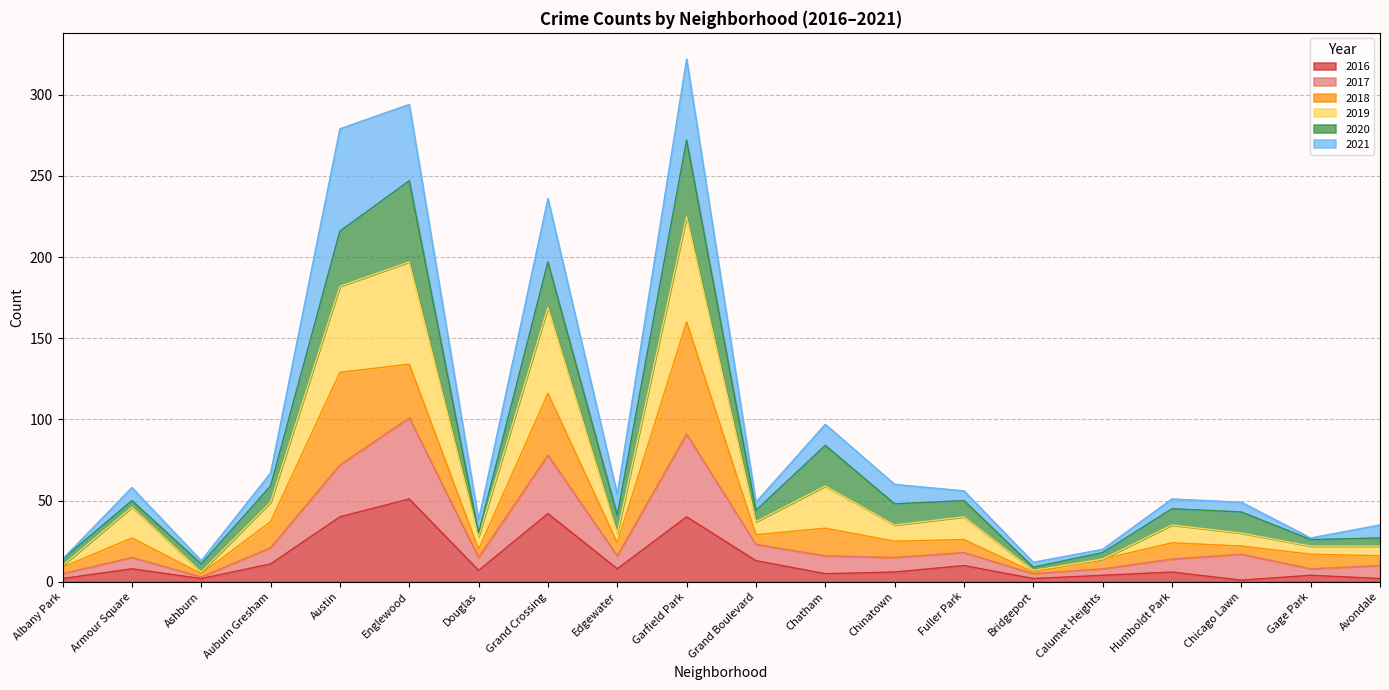

At which category does 2017 reach its first local valley?

Ashburn